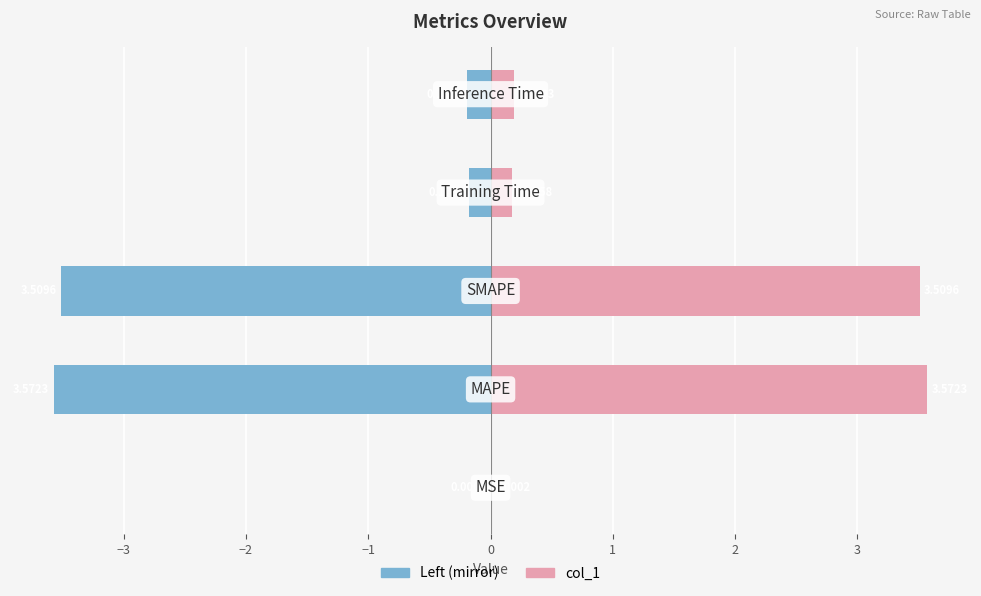

Is it true that col_1 (right) equals 0.0 at −4?

False